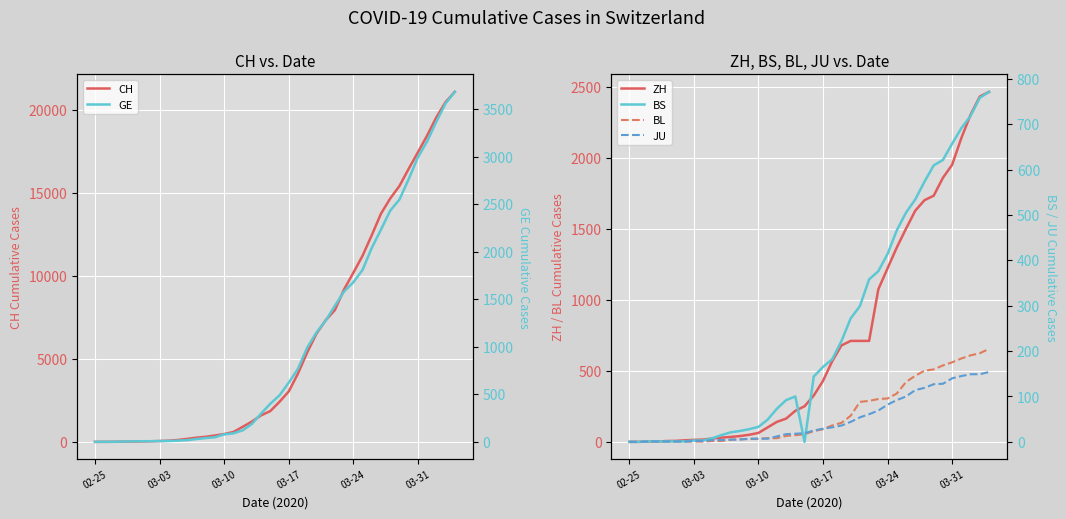

The value of BL at 03-24 is 440. True or false?

False